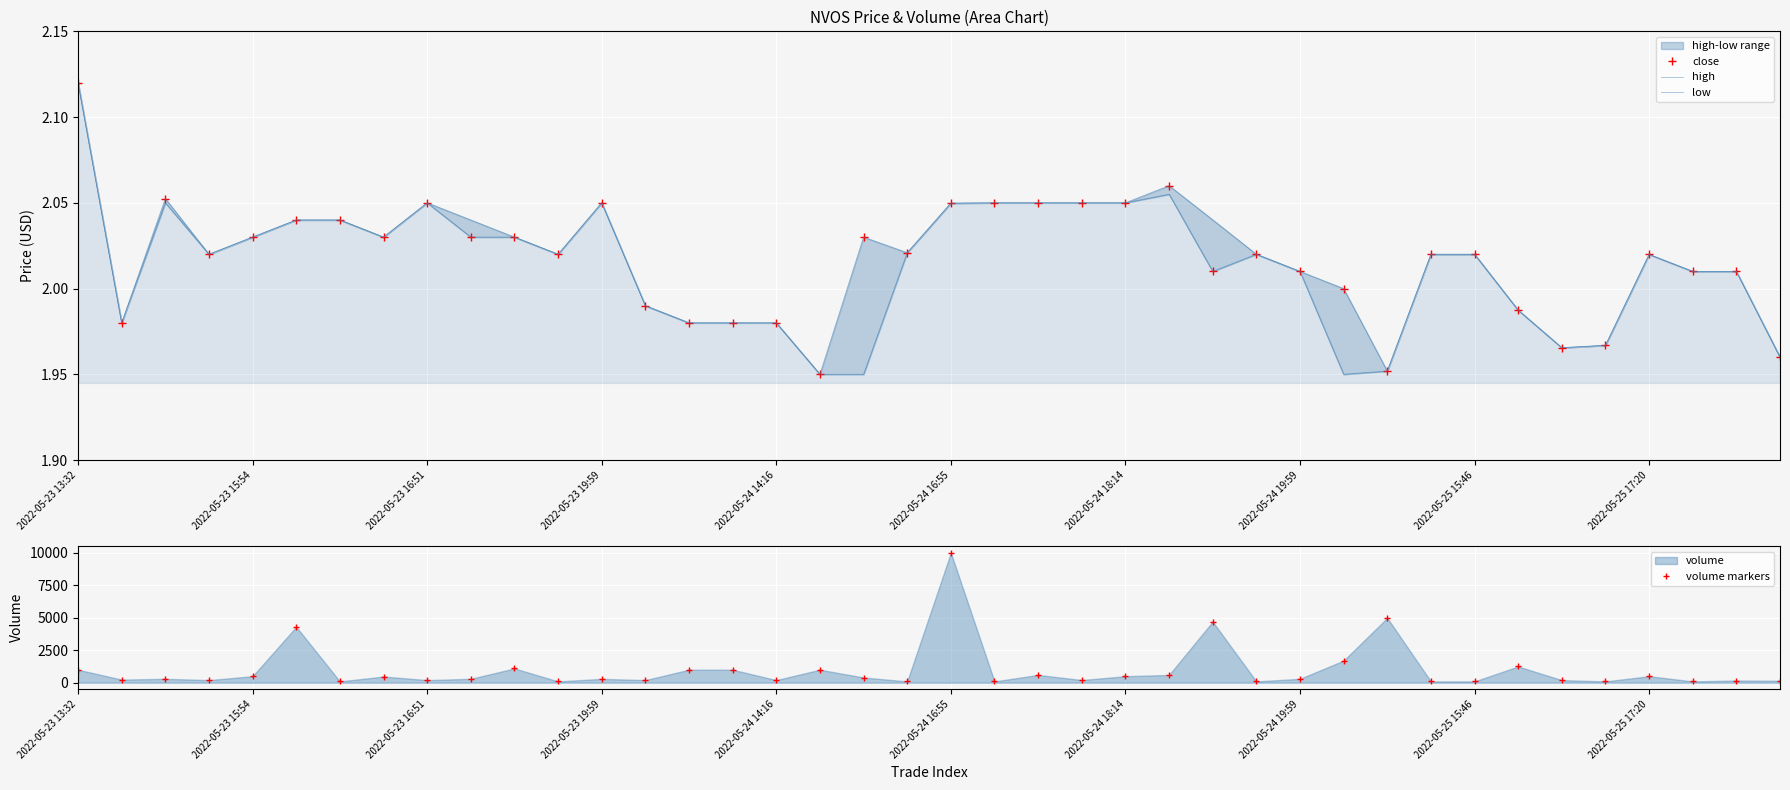

How many lines are shown in the chart?

4